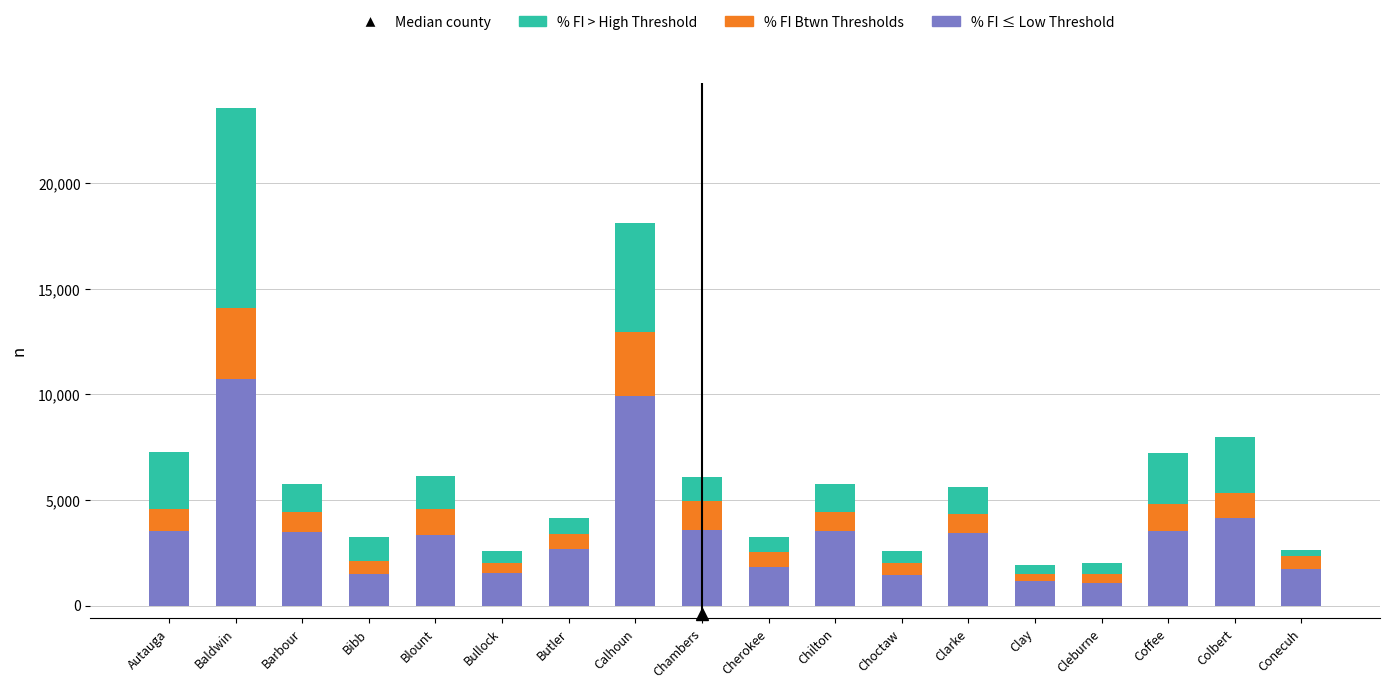

What is the sum of all % FI ≤ Low Threshold values?

62097.2